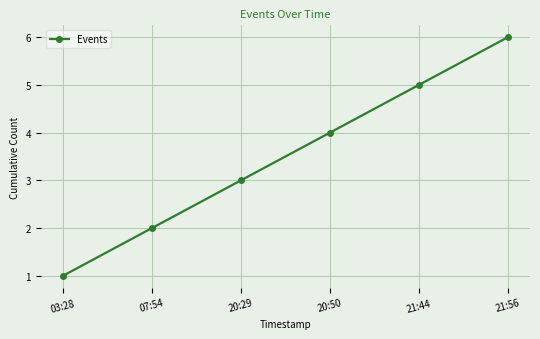

List the labels in order of value, smallest first.

03:28, 07:54, 20:29, 20:50, 21:44, 21:56